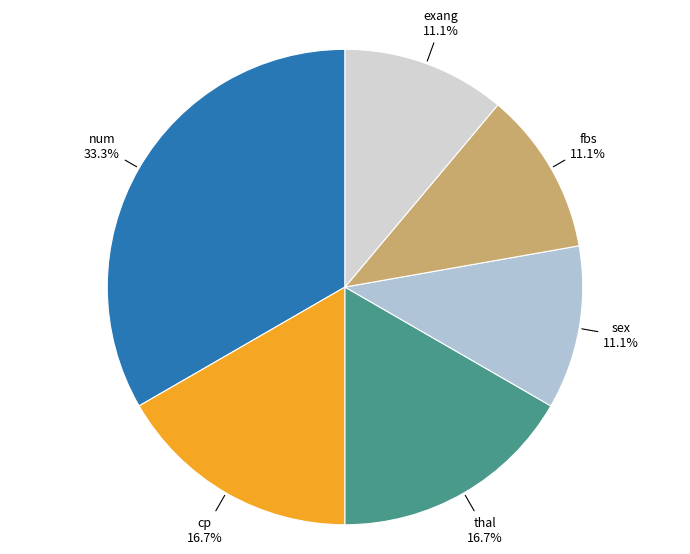

How many slices are in this pie chart?

6